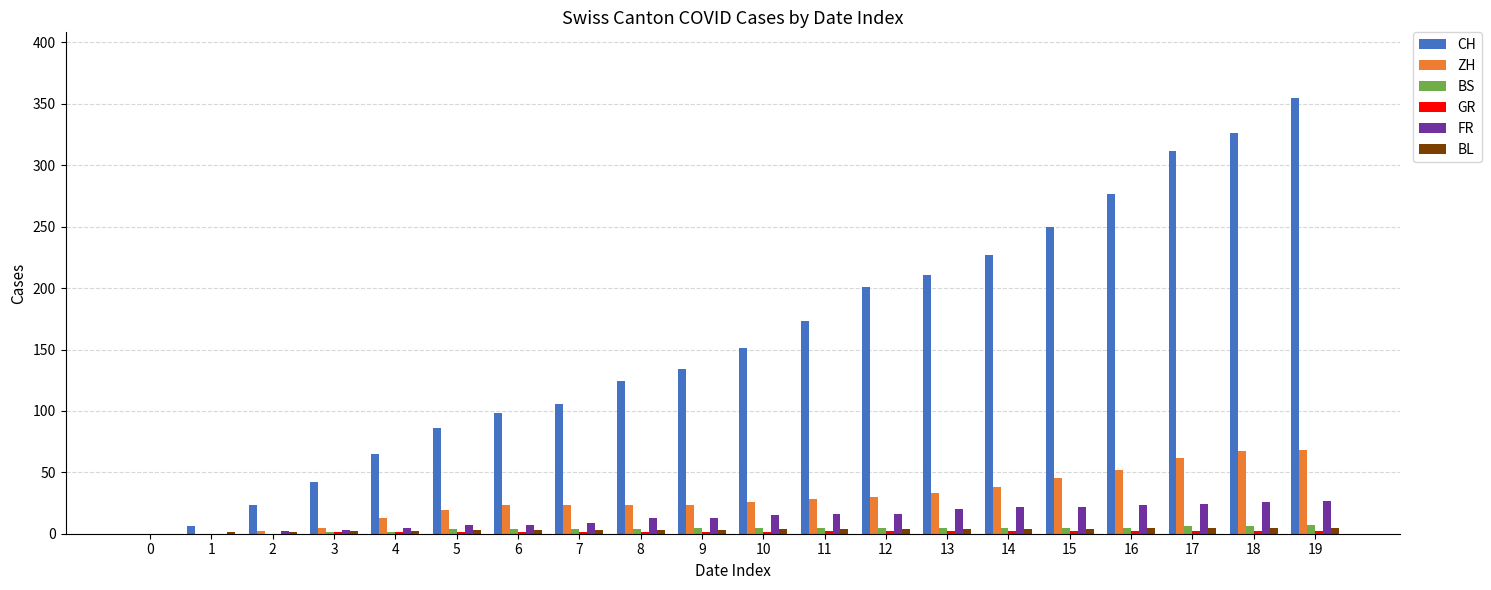

The CH series shows 134 at 9. True or false?

True